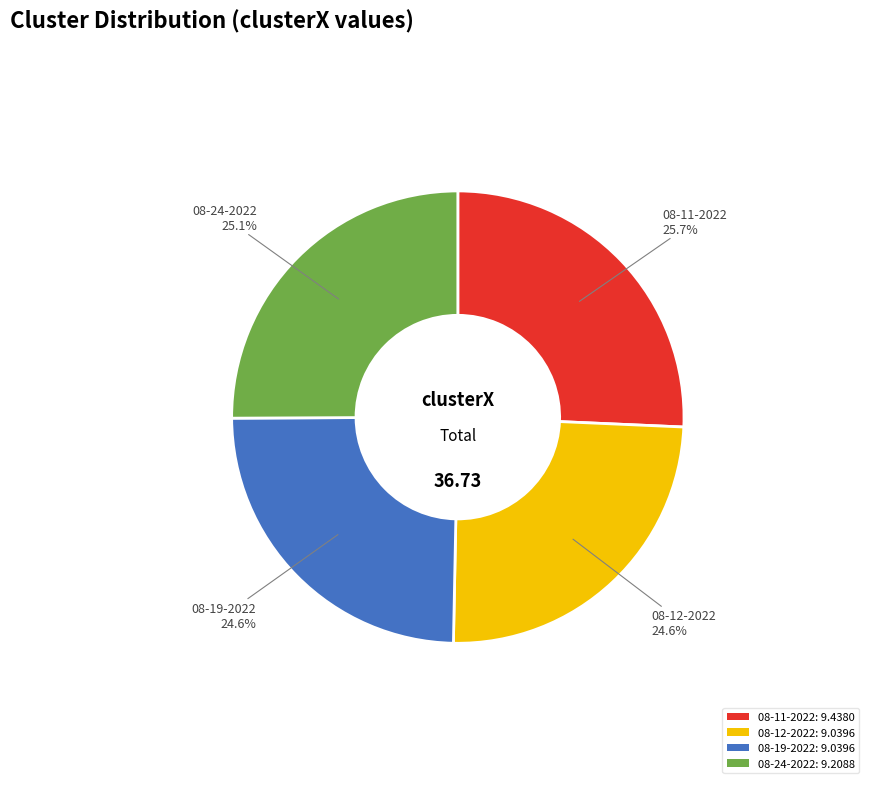

Does 08-24-2022: 9.2088 represent more than half of the total?

No